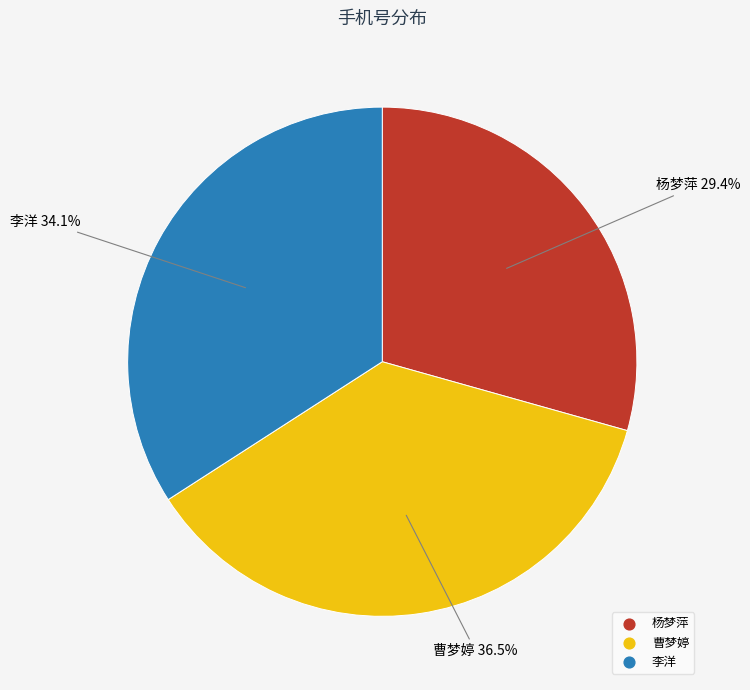

Combined, do 李洋 and 曹梦婷 account for over 50%?

Yes